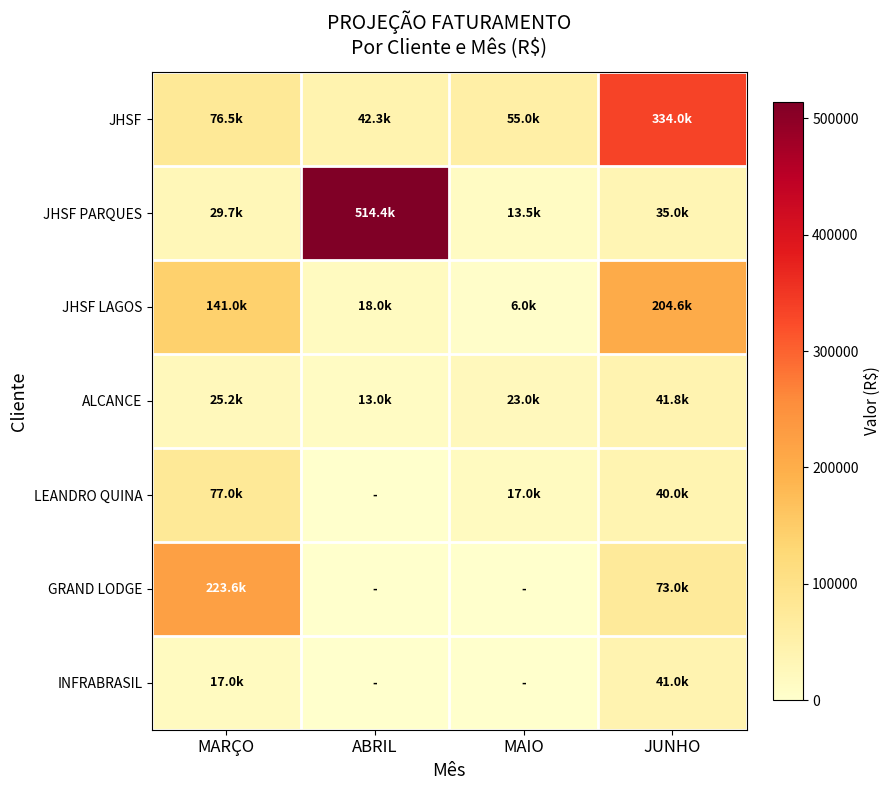

Rank the series at ABRIL from lowest to highest value.

LEANDRO QUINA, GRAND LODGE, INFRABRASIL, ALCANCE, JHSF LAGOS, JHSF, JHSF PARQUES